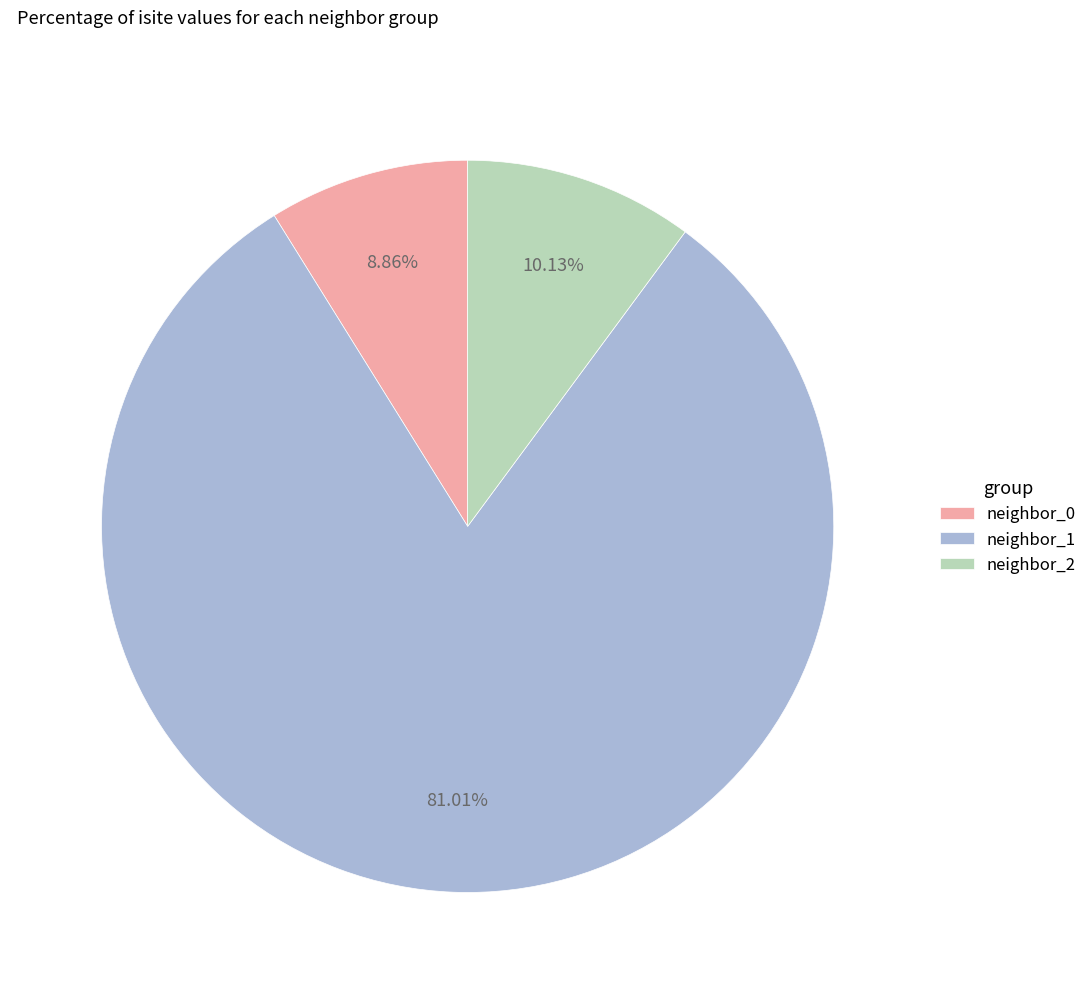

Rank the categories by value from highest to lowest.

neighbor_1, neighbor_2, neighbor_0